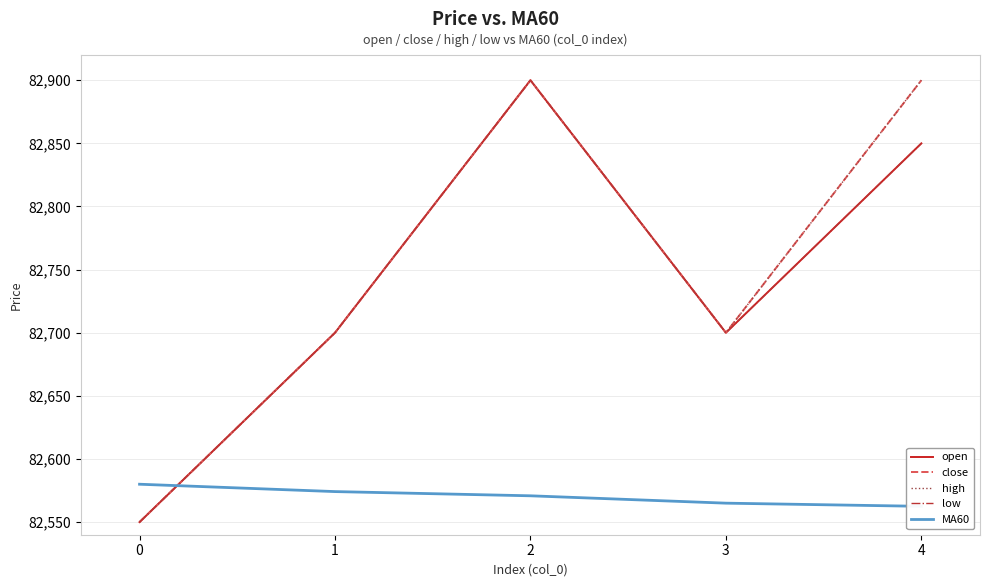

List the series in order of their peak value, lowest first.

MA60, open, close, high, low